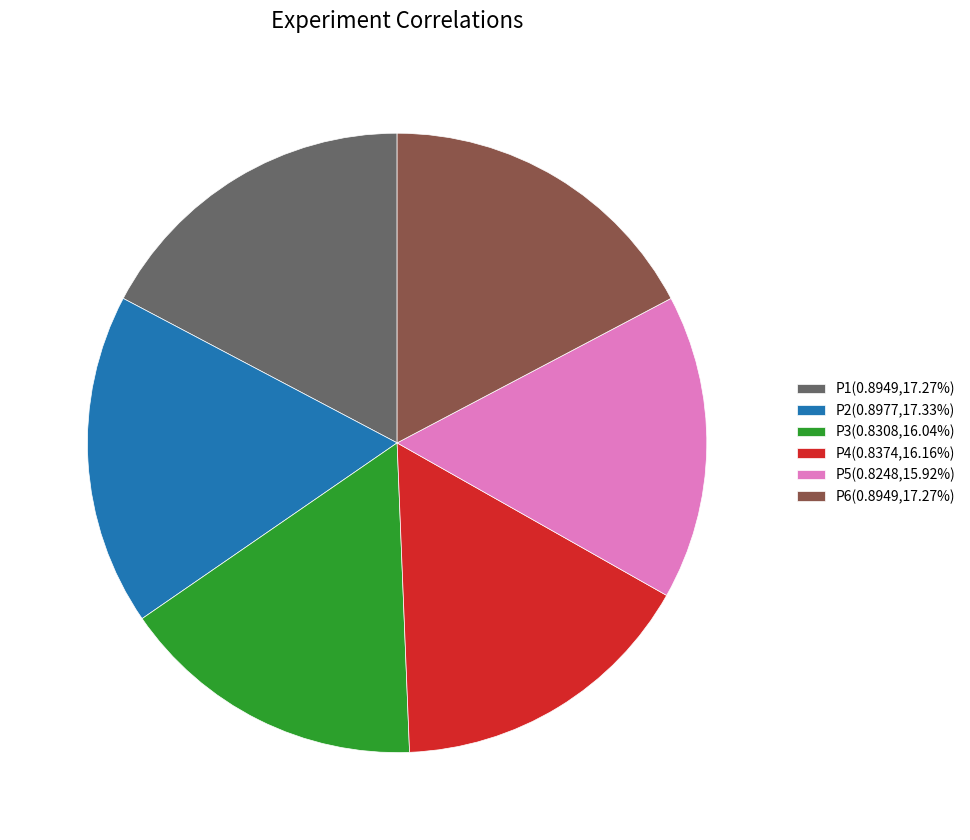

Is there any slice that represents more than half of the pie?

No